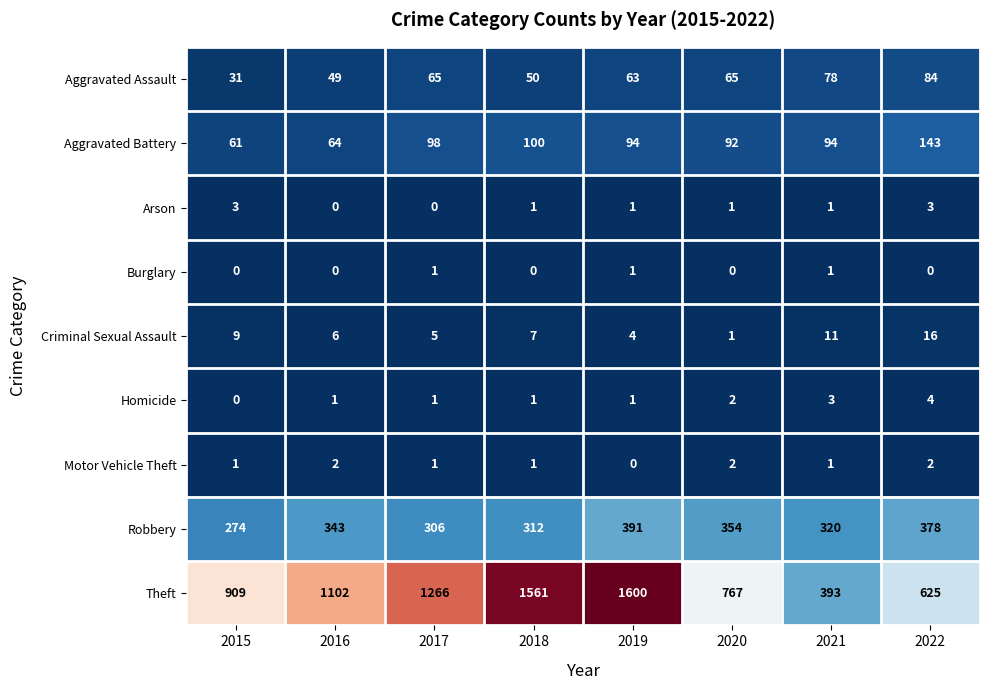

Rank the series by their maximum value, from lowest to highest.

Burglary, Motor Vehicle Theft, Arson, Homicide, Criminal Sexual Assault, Aggravated Assault, Aggravated Battery, Robbery, Theft